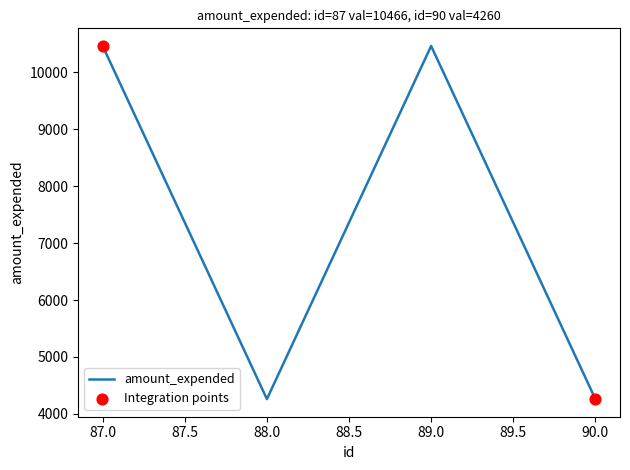

Approximately how many times larger is the value at 88.0 compared to 90.0?

1.0